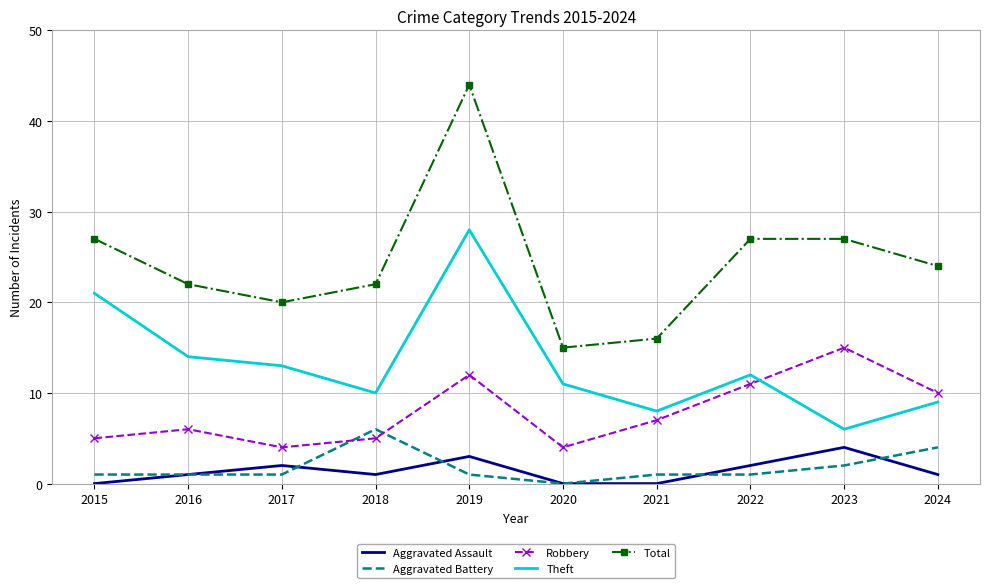

Which series has the largest range (max minus min)?

Total